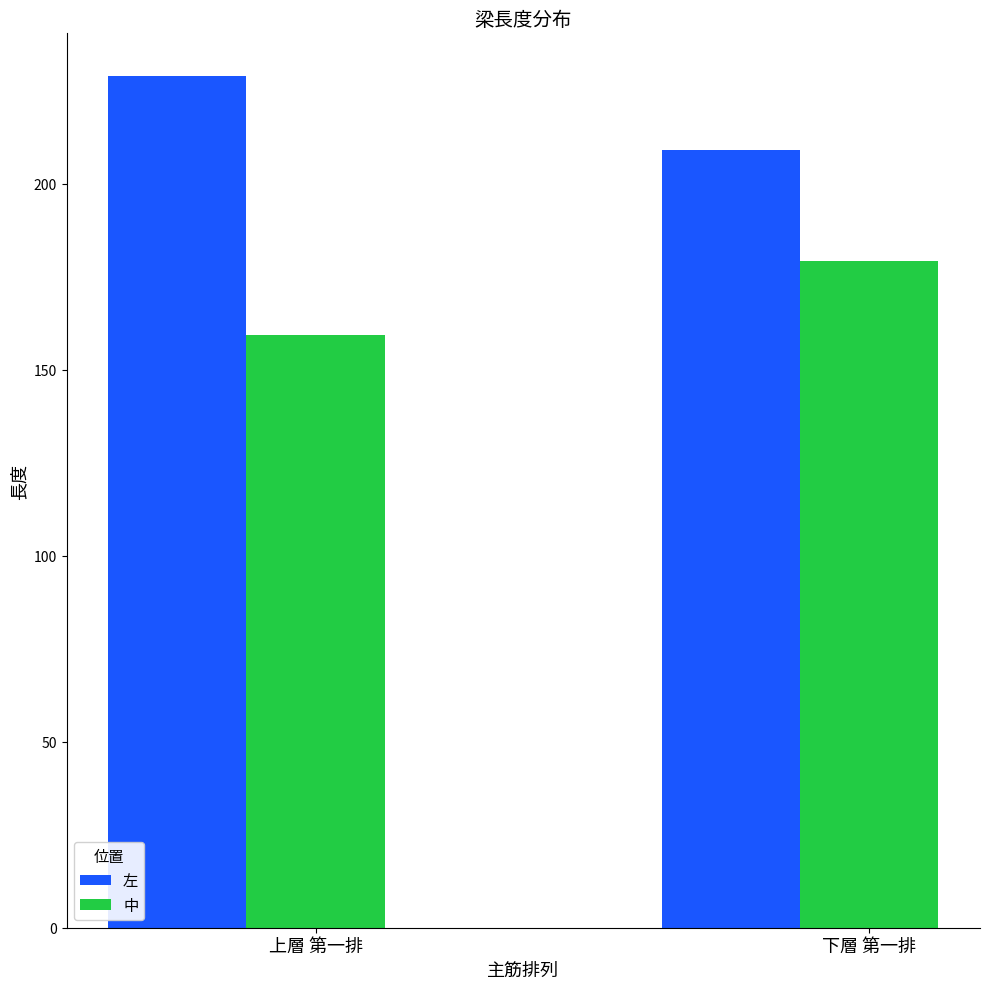

Are the bars grouped side by side (vs. stacked)?

Yes